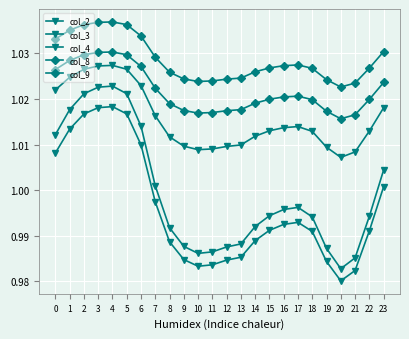

How many series are shown in this chart?

5